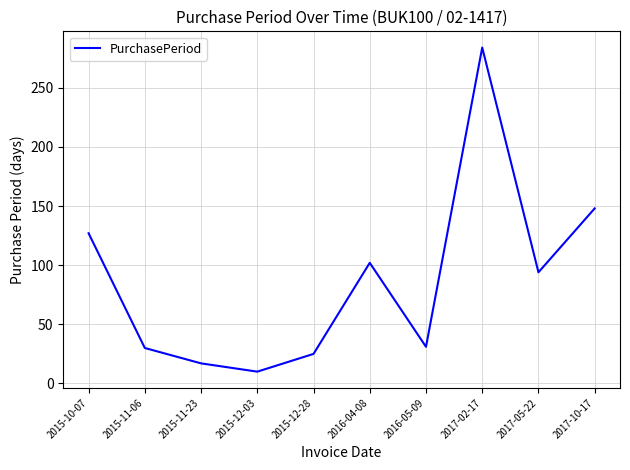

What is the minimum value shown in the chart?

10